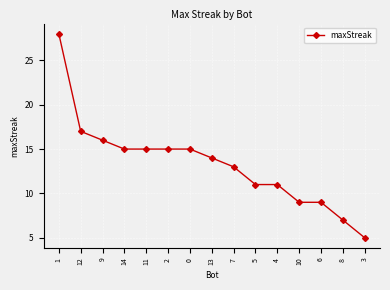

What value does the data have at 1?

28